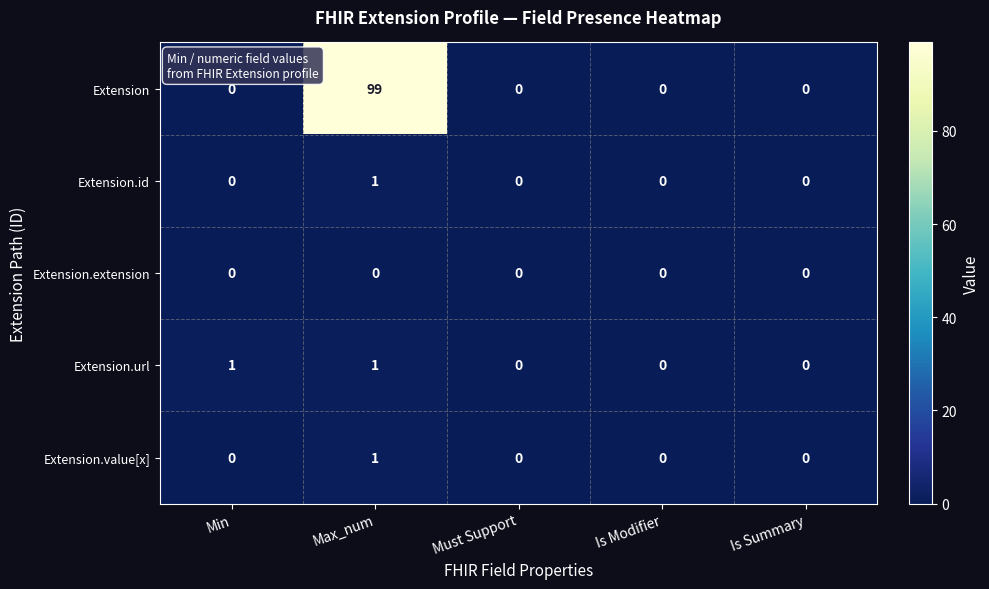

Which series has the largest total across all categories?

Extension